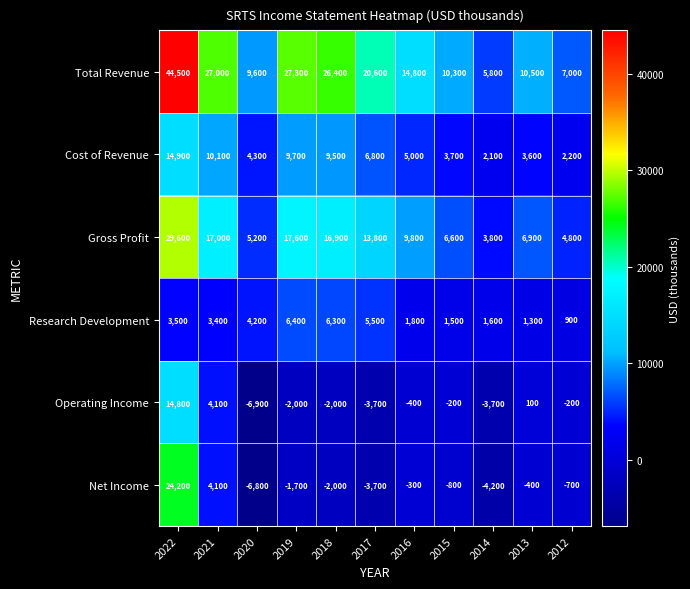

The value of Total Revenue at 2022 is 44500. True or false?

True